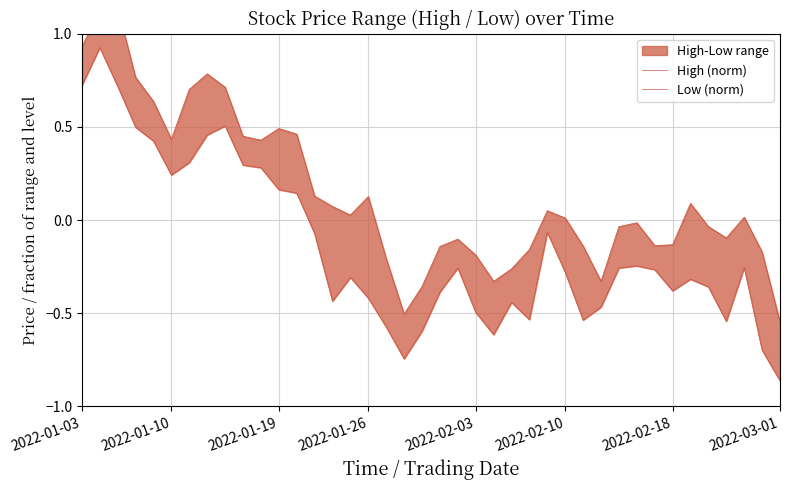

The value of High (norm) at 20 is -0.1. True or false?

True